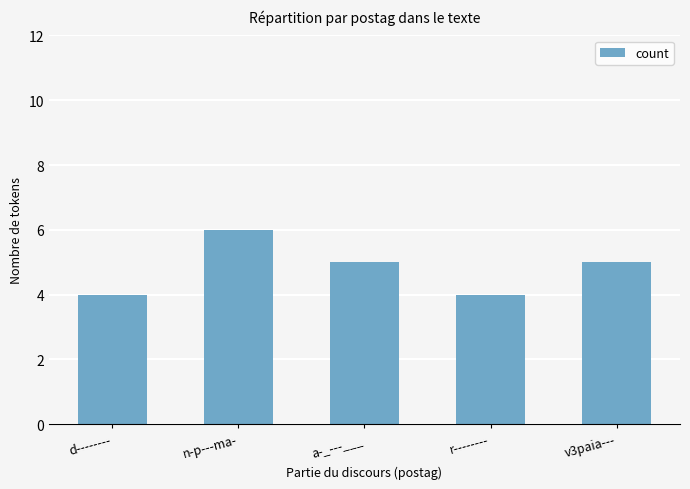

How many data points are less than 5?

2